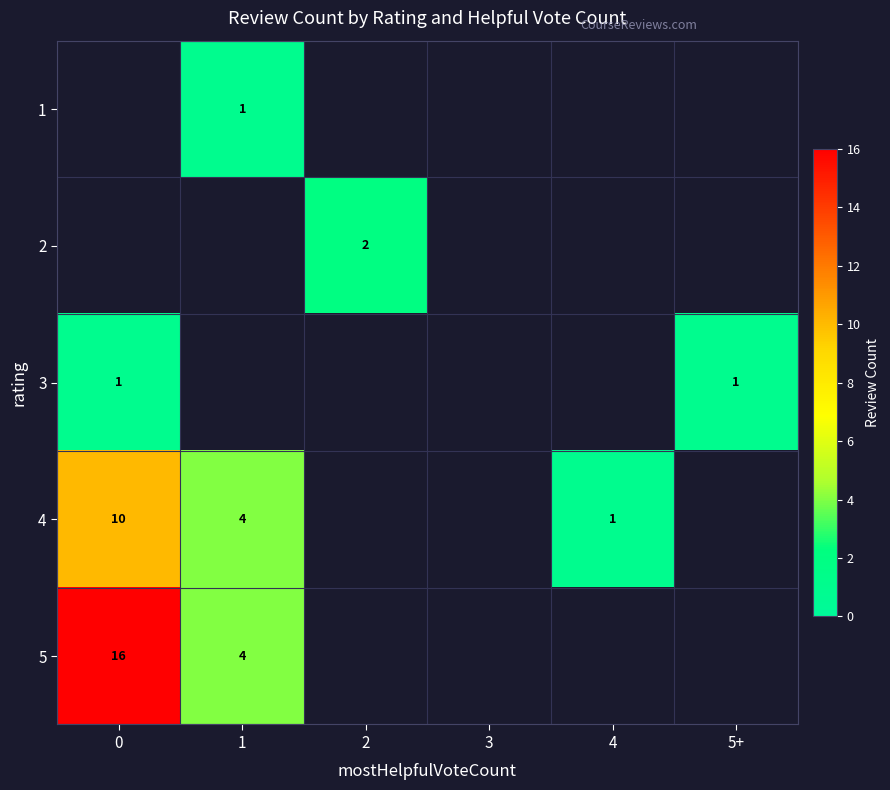

Count the number of categories in the chart.

6